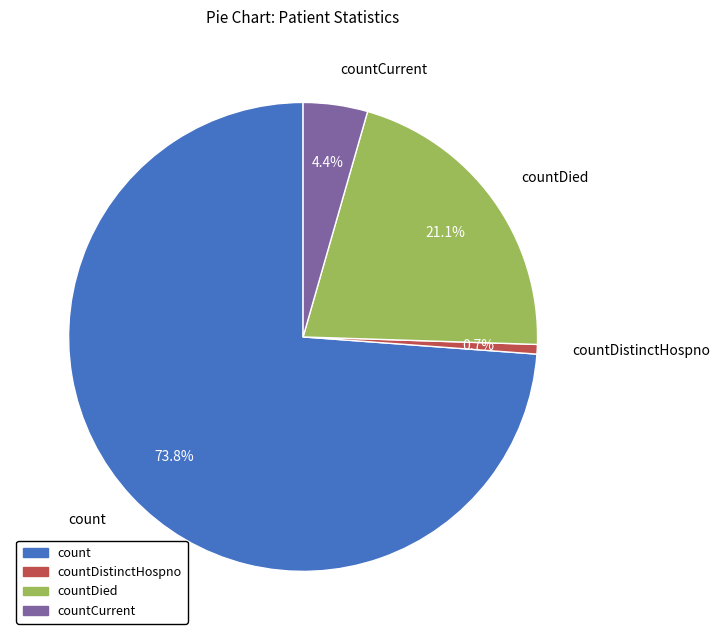

To the nearest percent, what is the difference between the largest and smallest slice percentages?

73%